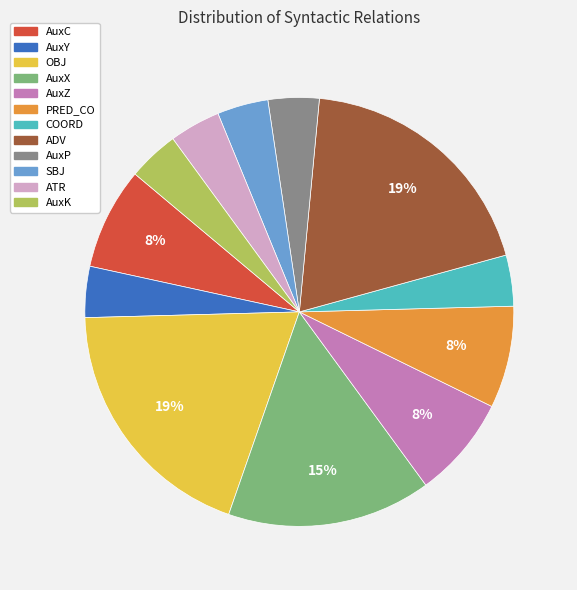

True or false: AuxY accounts for 15% of the total.

False